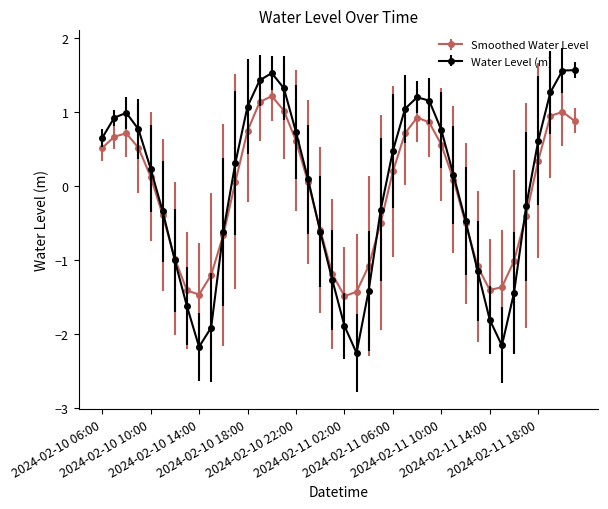

Which series has the largest range (max minus min)?

Water Level (m)